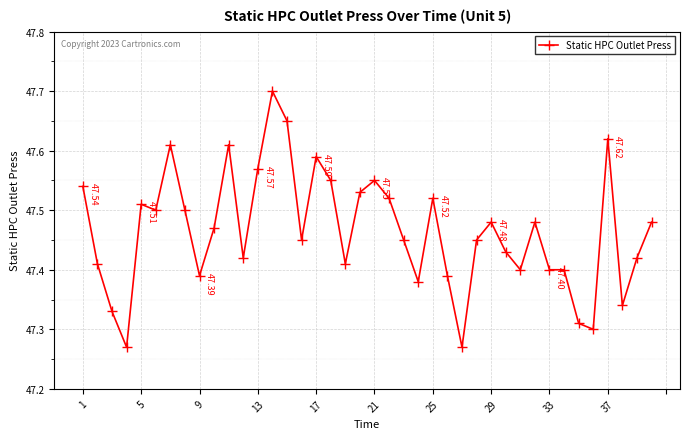

What is the sum of all values?

1898.6